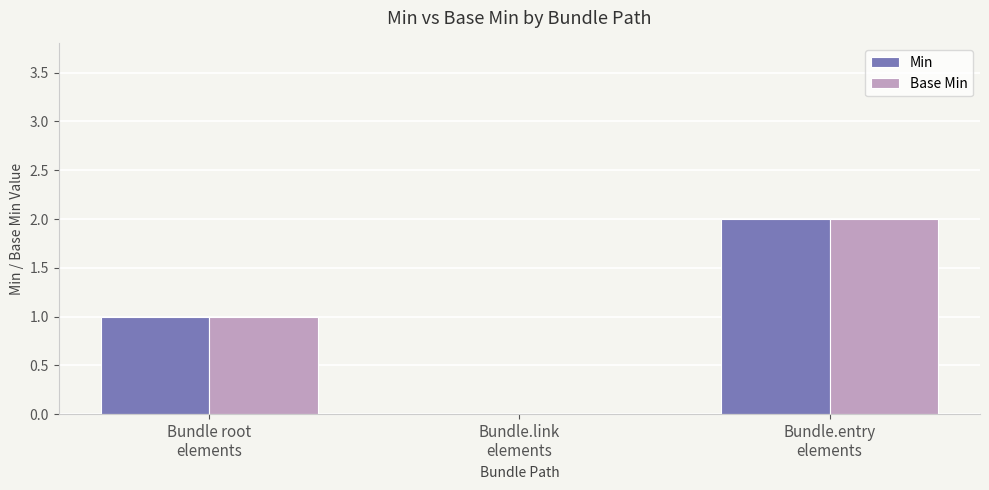

How many positive values does the Base Min series have?

2